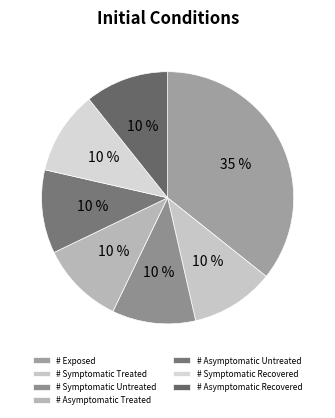

Count the number of slices in the pie.

7